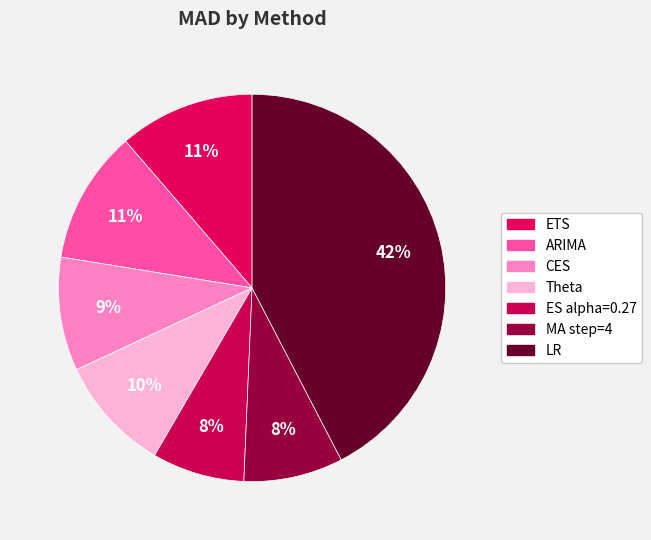

Which slice is the largest?

LR